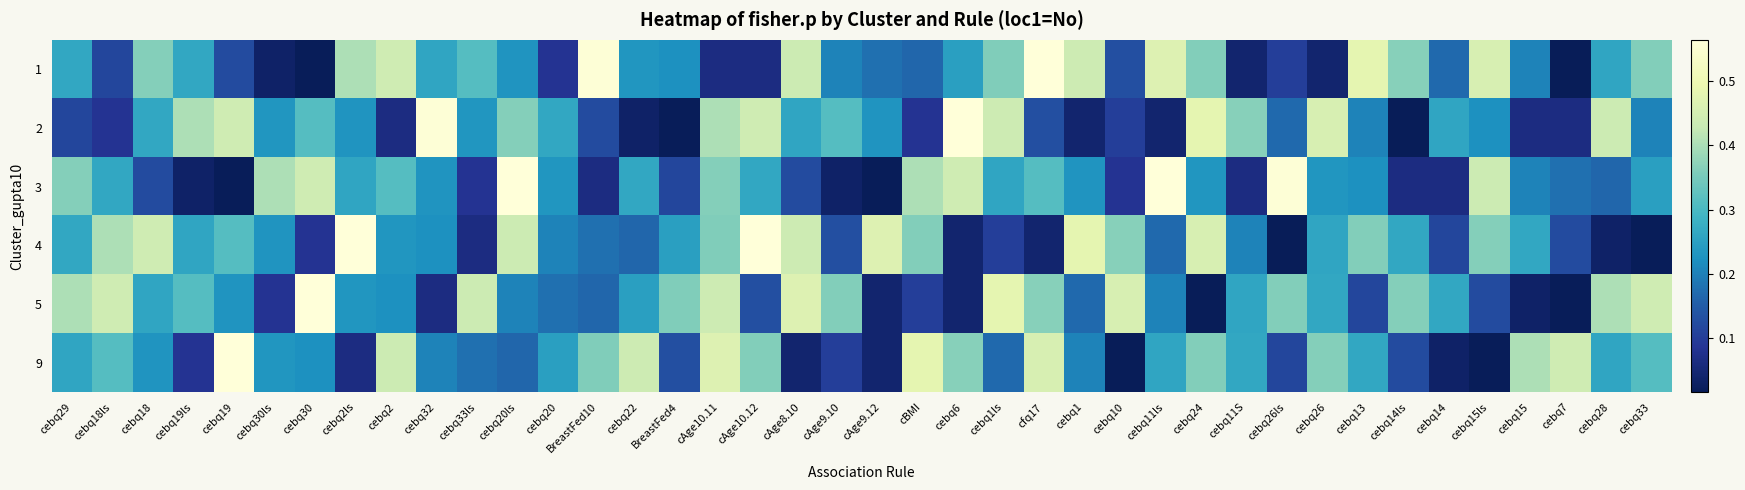

Which label corresponds to the largest value in the chart?

cfq17